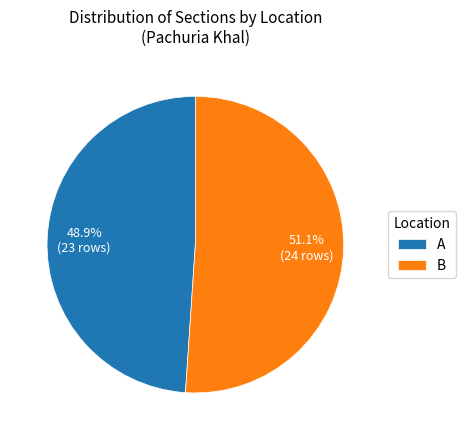

Which slice is the smallest?

A